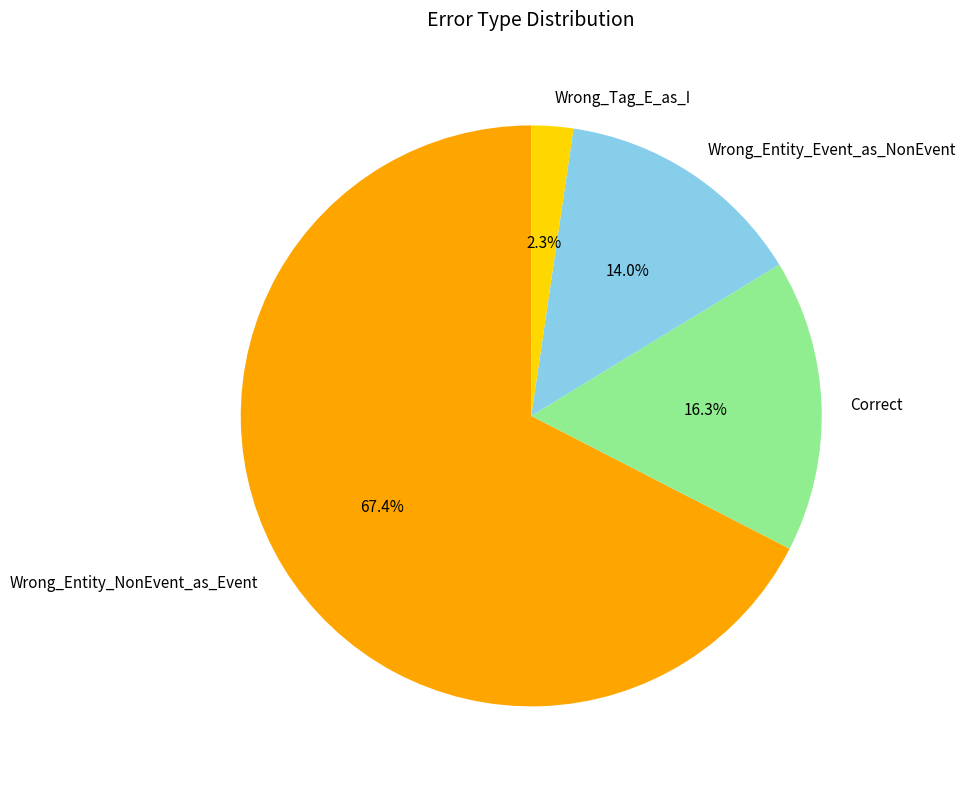

Which category accounts for the majority?

Wrong_Entity_NonEvent_as_Event